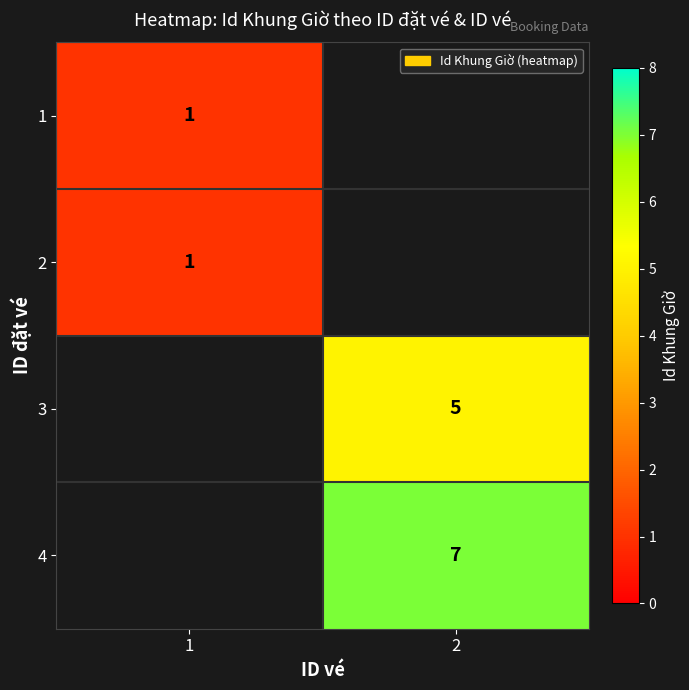

True or false: 1 has a value of 0 at 1.

False